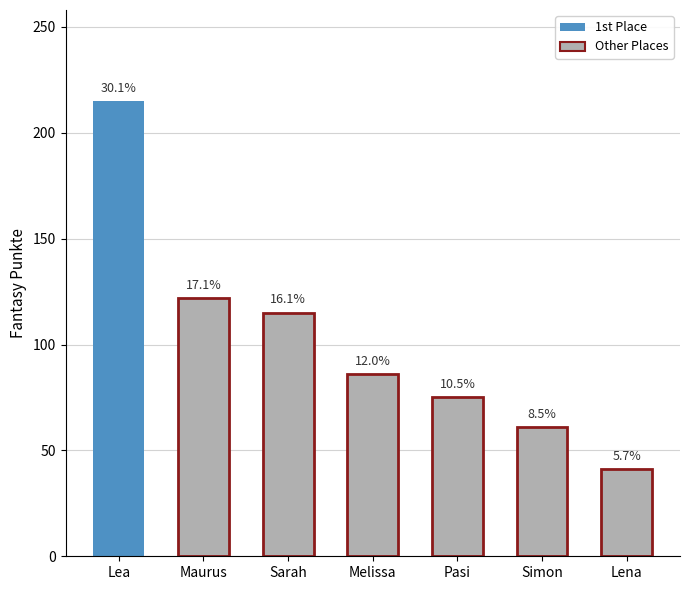

Reading right to left, transcribe all the data shown in this chart.

Lena=41	Simon=61	Pasi=75	Melissa=86	Sarah=115	Maurus=122	Lea=215